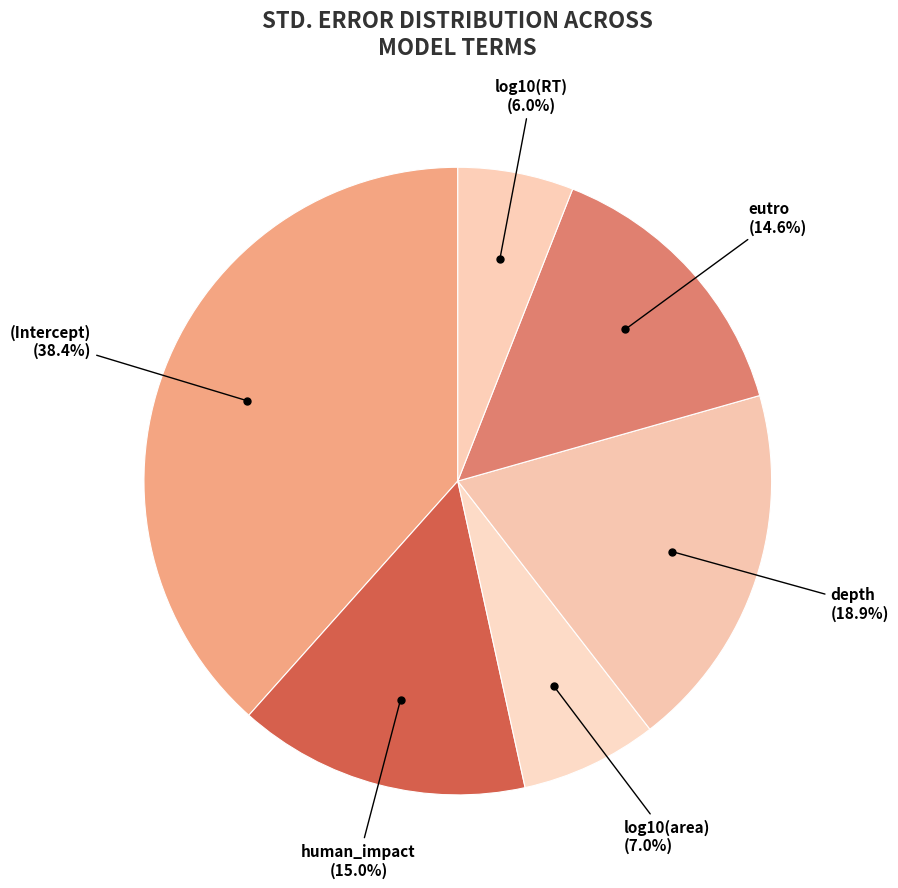

How many slices are in this pie chart?

6